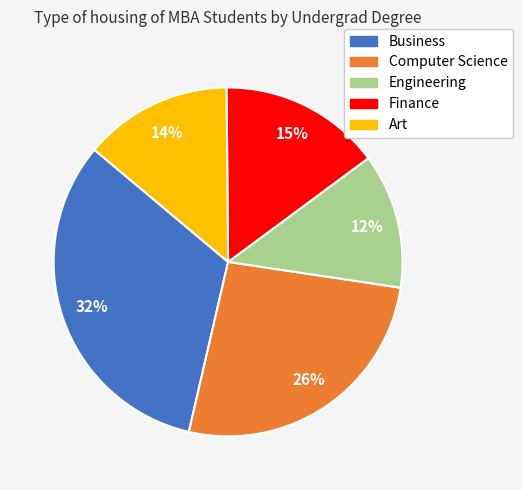

Approximately how many times larger is the value at Finance compared to Art?

1.1